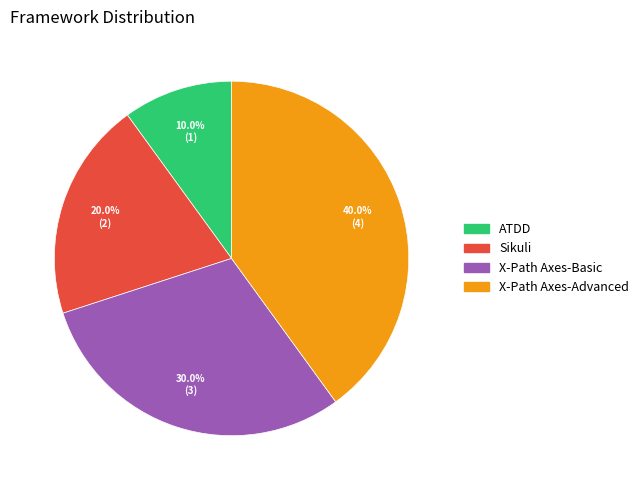

Is there a majority slice in this chart?

No